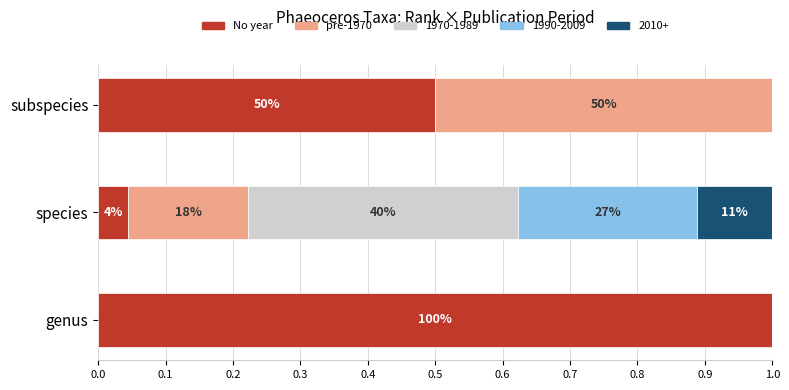

What is the difference between the maximum and minimum values in the pre-1970 series?

0.5